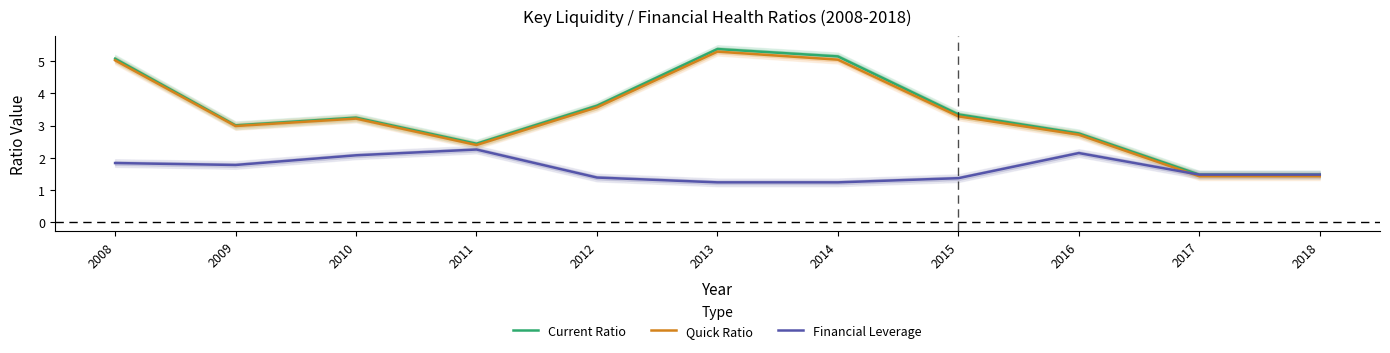

True or false: Current Ratio and Financial Leverage intersect in this chart.

False